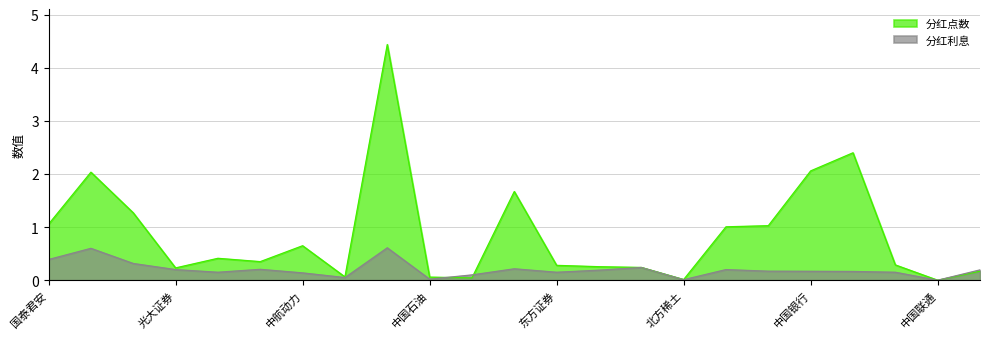

The value of 分红点数 at 伊利股份 is 1.1. True or false?

False